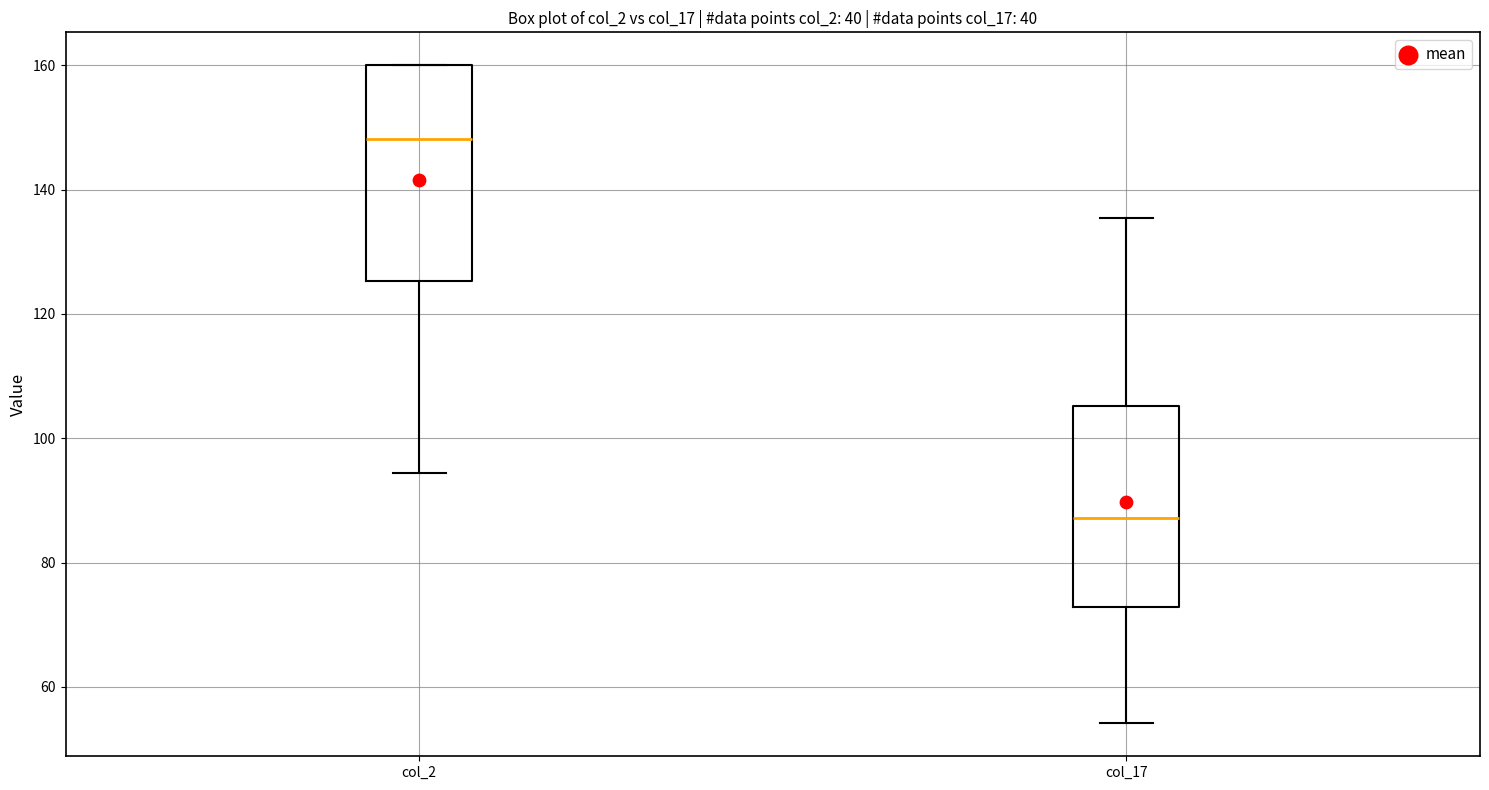

Which box has the highest median line?

col_2